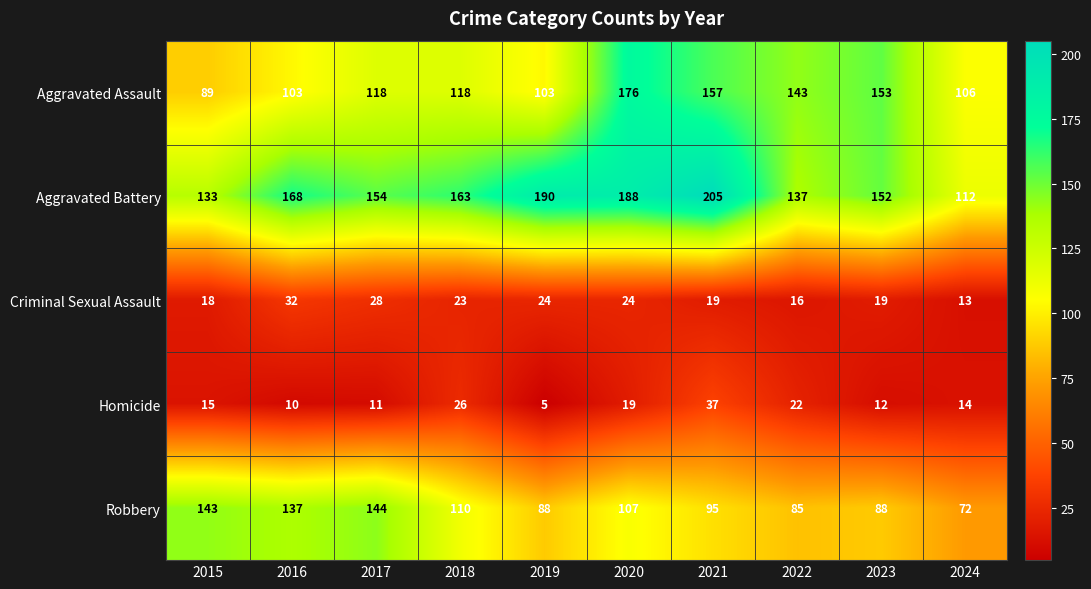

What is the difference between the Aggravated Battery values at 2022 and 2018?

26